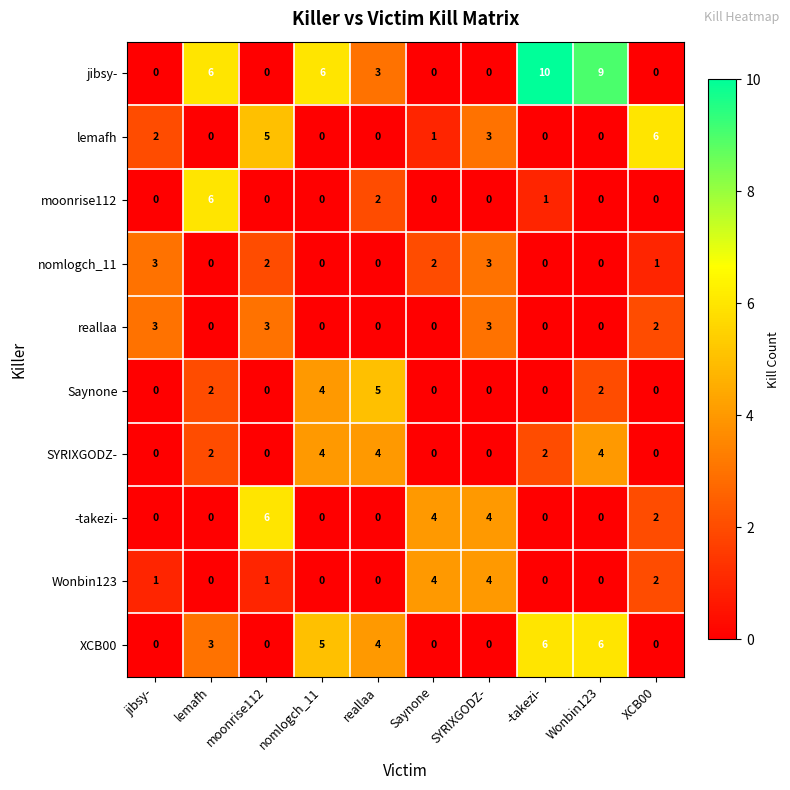

What is the difference between the highest and lowest values at Saynone?

4